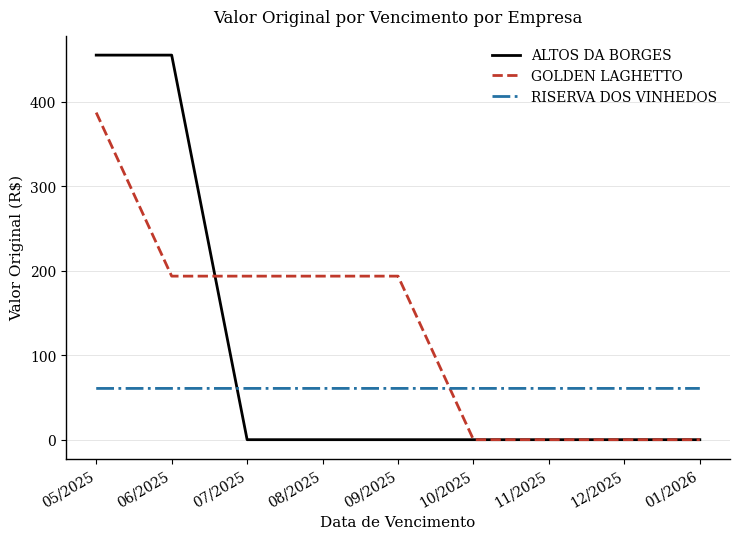

List the series in order of their overall mean, lowest first.

RISERVA DOS VINHEDOS, ALTOS DA BORGES, GOLDEN LAGHETTO